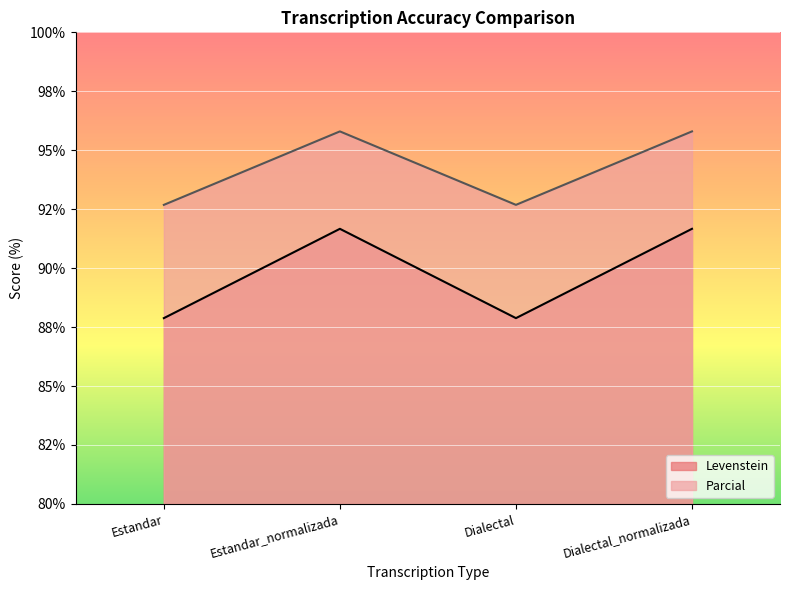

What is the sum of all Parcial values?

377.0